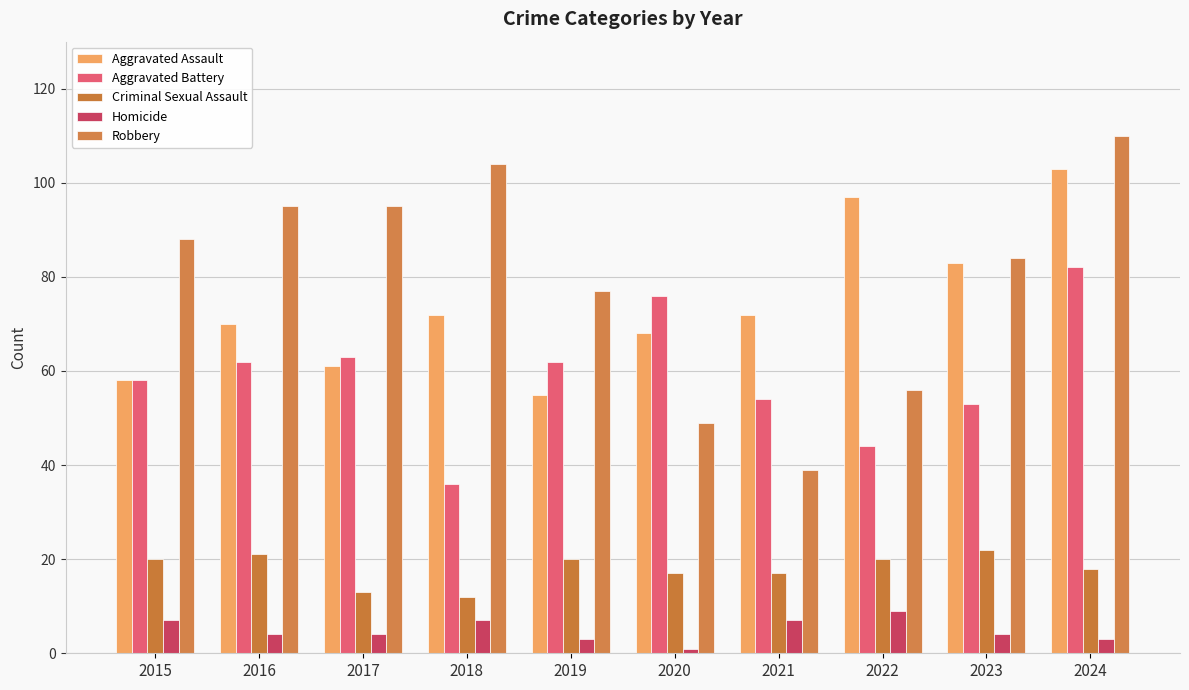

True or false: Aggravated Battery has a value of 34 at 2016.

False